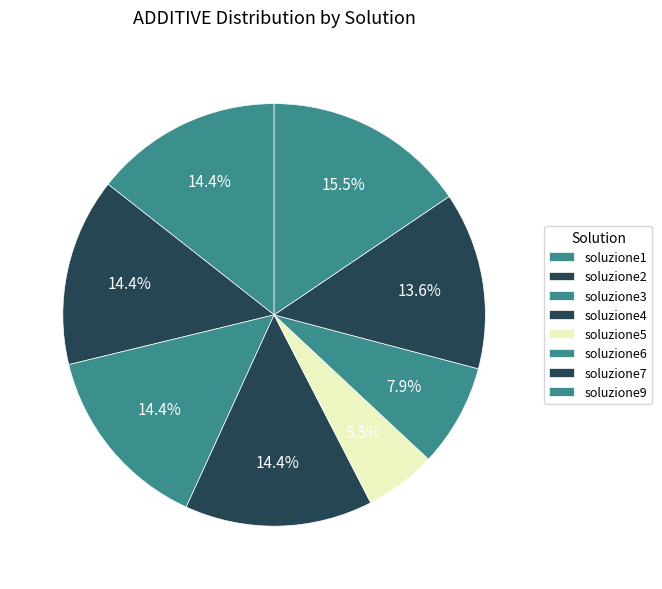

True or false: soluzione9 accounts for 6% of the total.

False